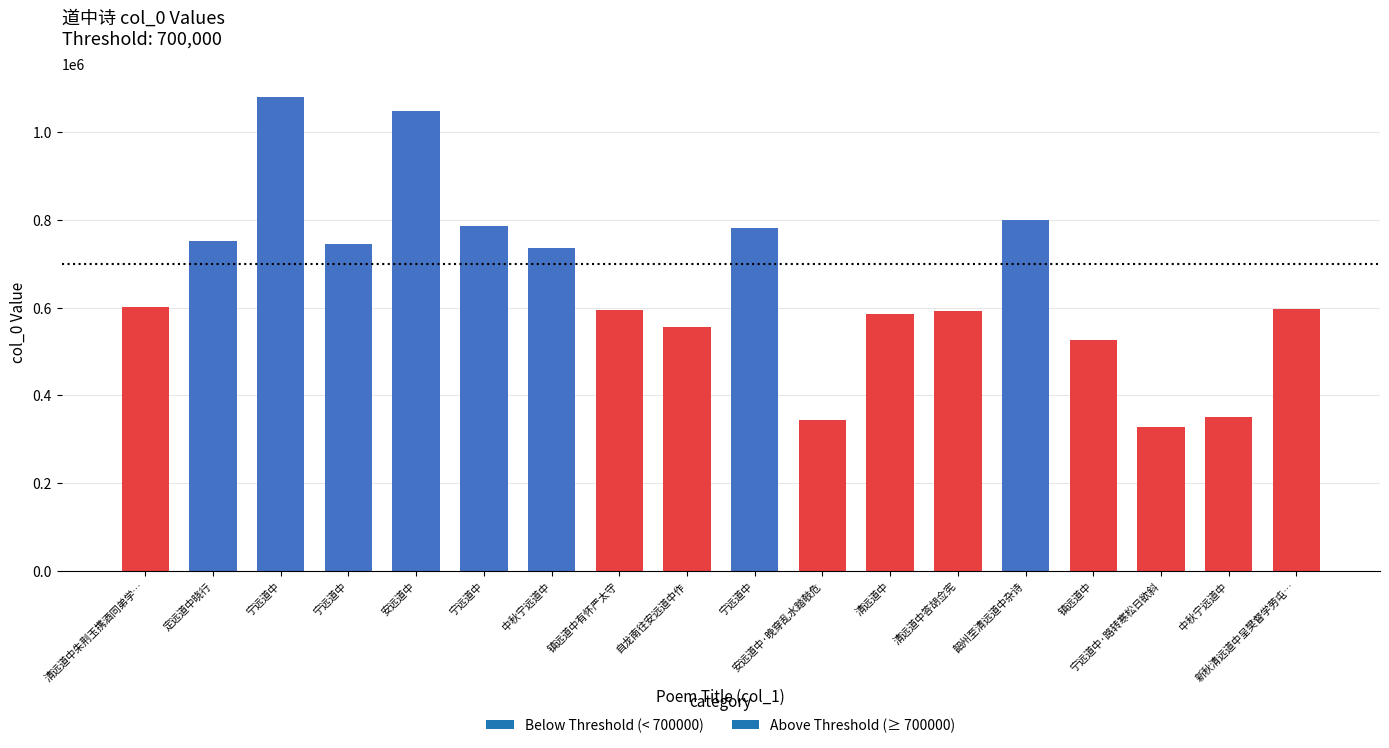

How many categories are shown in the chart?

18